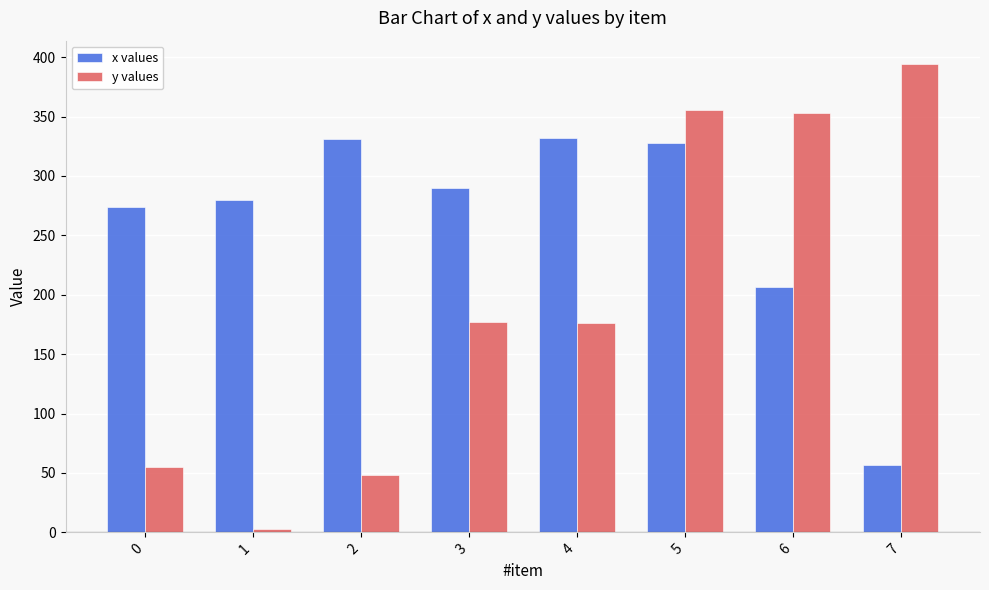

Which series has the largest total across all categories?

x values